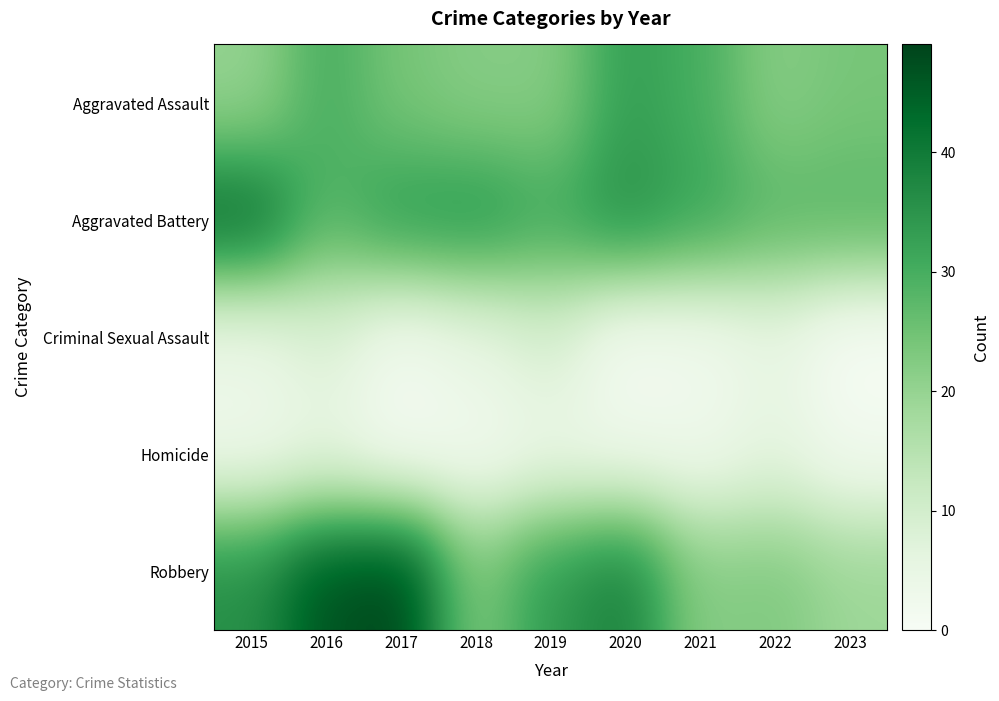

Reading left to right, what are all the values shown in this chart?

Aggravated Assault: 2015=20	2016=30	2017=24	2018=22	2019=22	2020=33	2021=30	2022=22	2023=24
Aggravated Battery: 2015=43	2016=28	2017=34	2018=35	2019=31	2020=36	2021=32	2022=28	2023=28
Criminal Sexual Assault: 2015=4	2016=8	2017=2	2018=5	2019=9	2020=1	2021=2	2022=5	2023=0
Homicide: 2015=3	2016=5	2017=1	2018=2	2019=4	2020=3	2021=3	2022=6	2023=2
Robbery: 2015=36	2016=47	2017=49	2018=23	2019=34	2020=39	2021=22	2022=23	2023=19